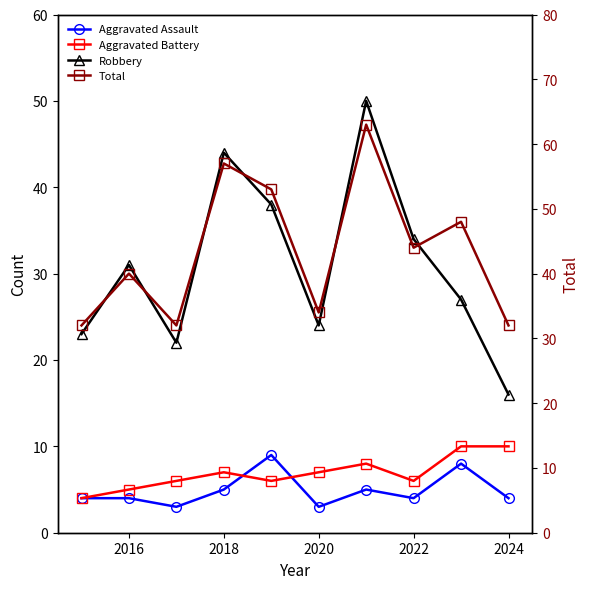

What is the greatest value displayed?

63